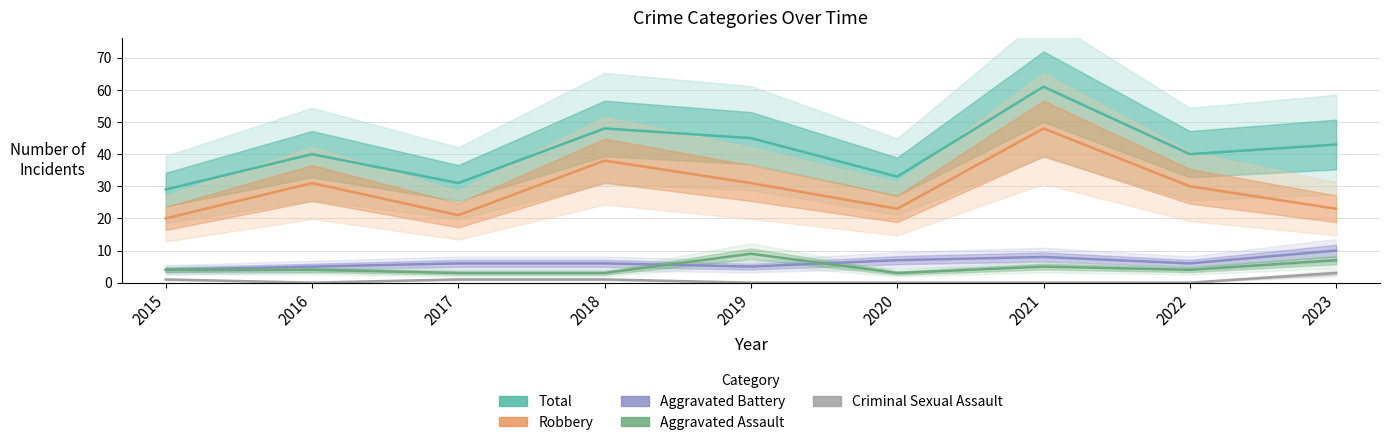

How many Aggravated Assault values are between 3 and 5?

7